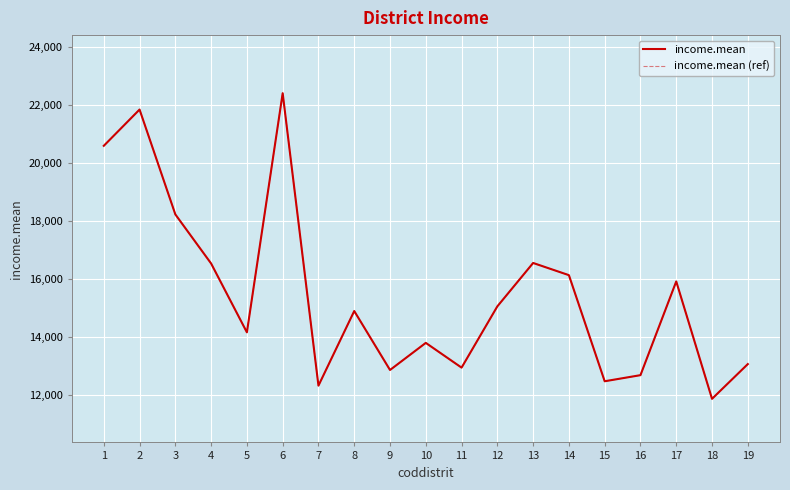

Does the chart display data point markers on the line(s)?

No